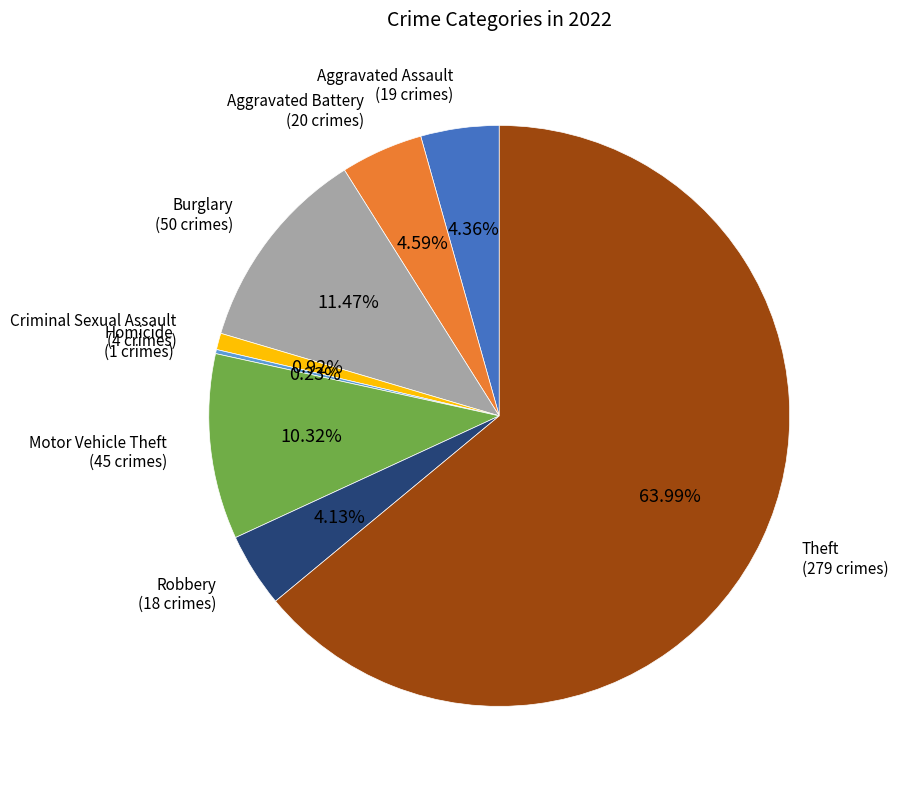

Is Theft the majority of the pie?

Yes